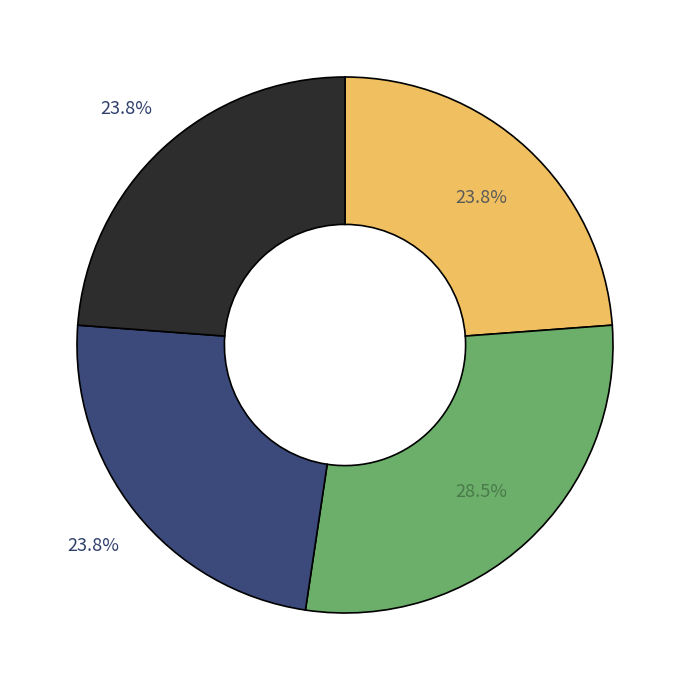

Is there a majority slice in this chart?

No